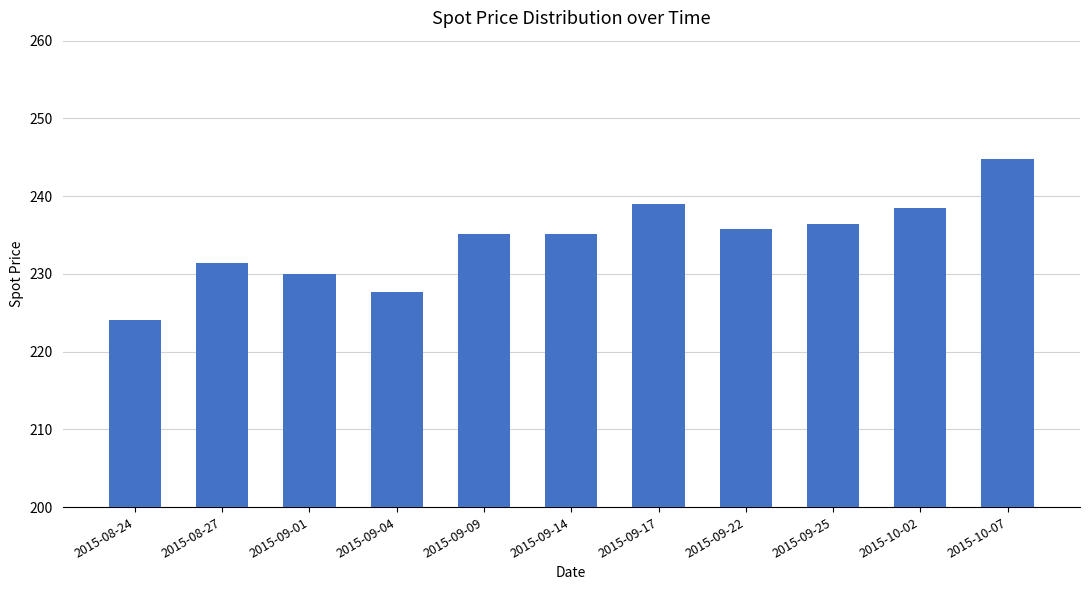

Count the number of data series in this chart.

1